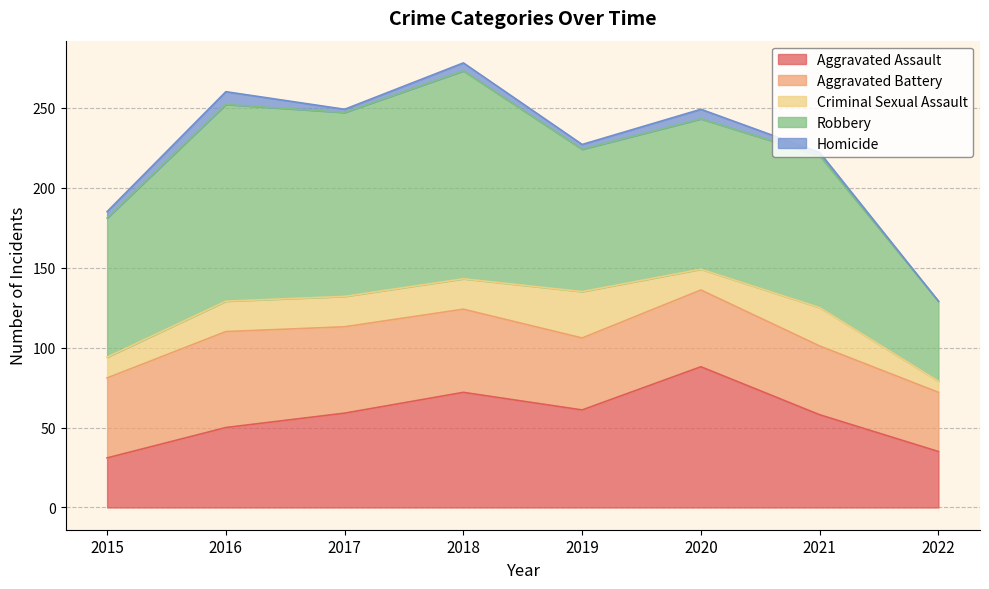

How many data points does each series have?

8